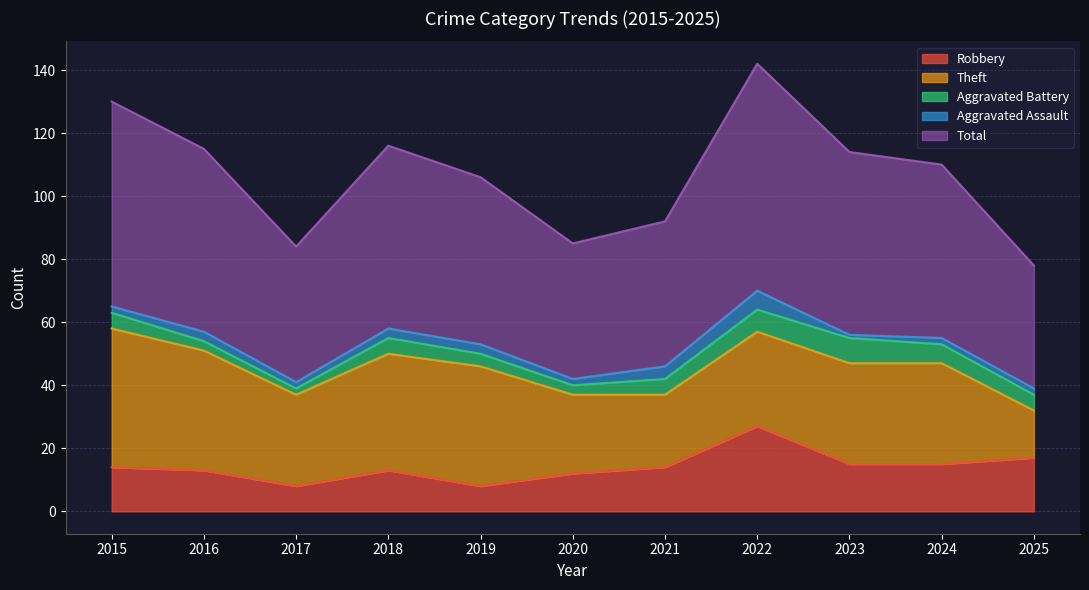

At which label does Robbery reach its minimum?

2017